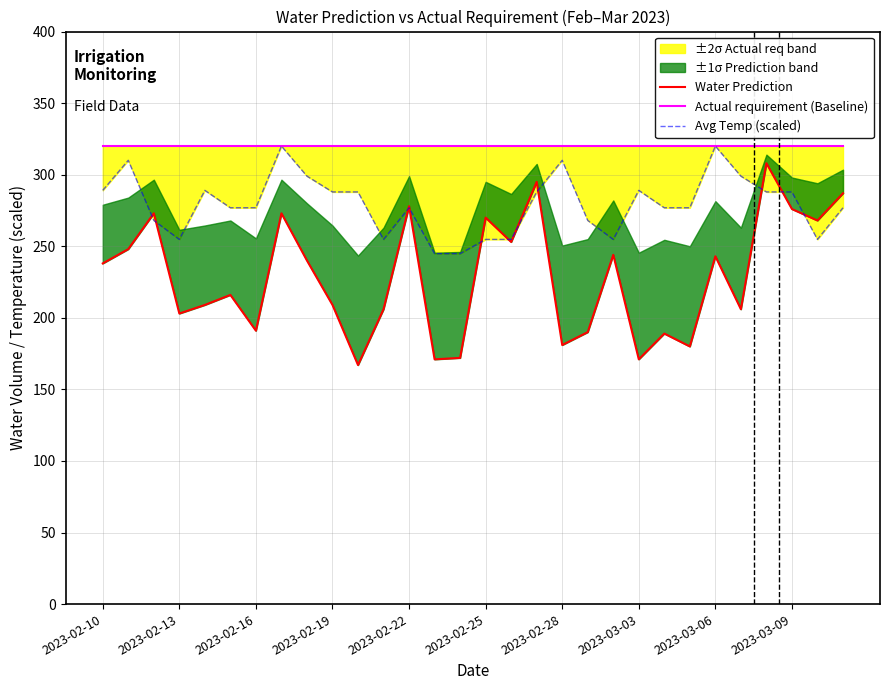

What is the lowest value of the Avg Temp (scaled) series?

244.8